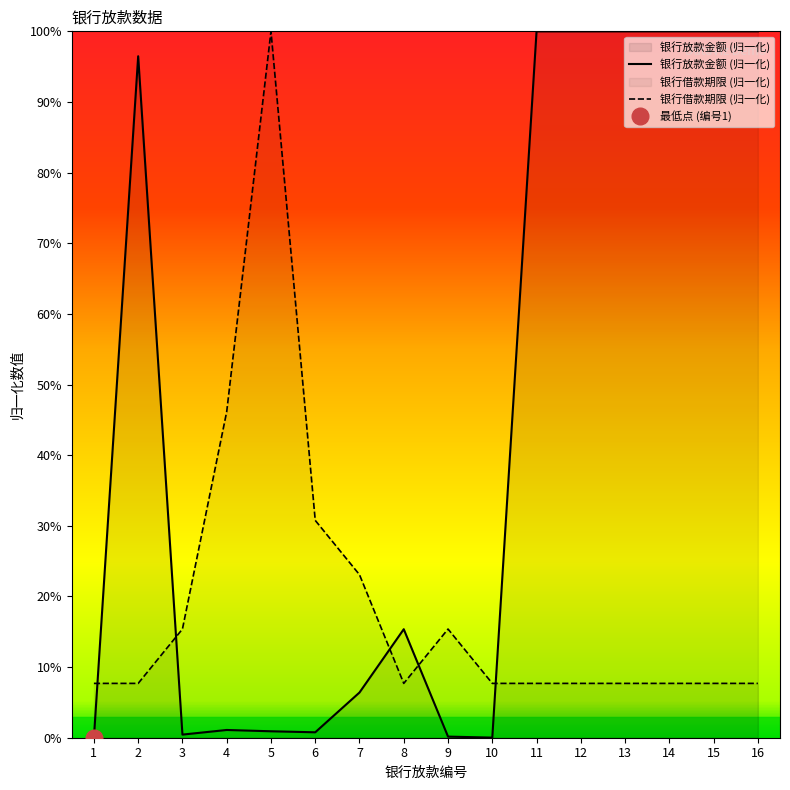

What is the sum of all 银行借款期限 values?

307.7